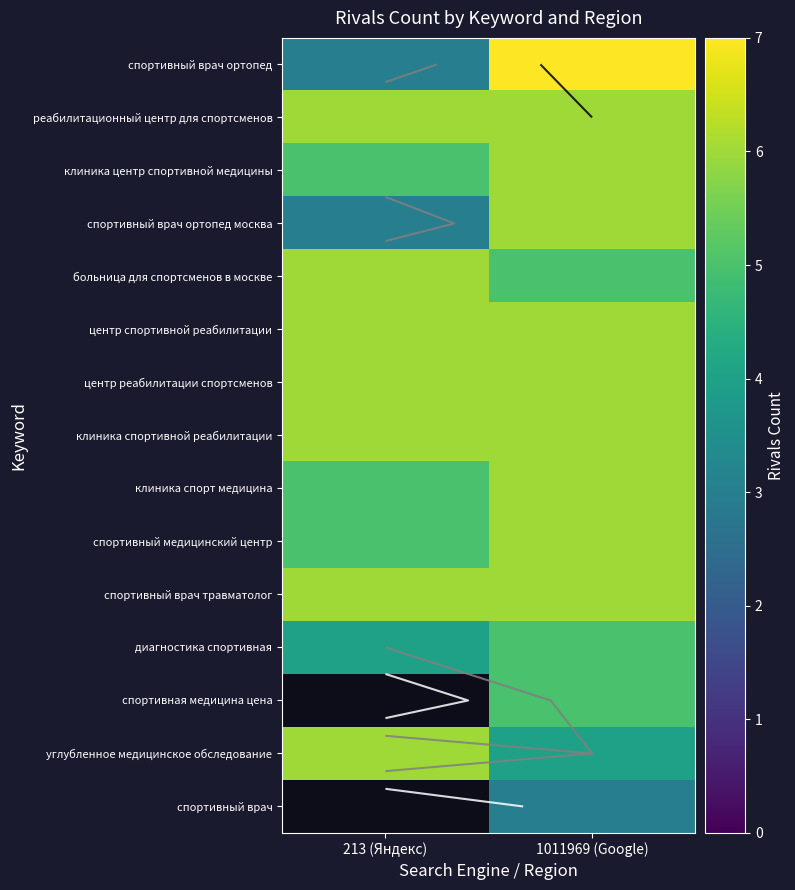

The value of спортивный врач ортопед at 1011969 (Google) is 7.0. True or false?

True